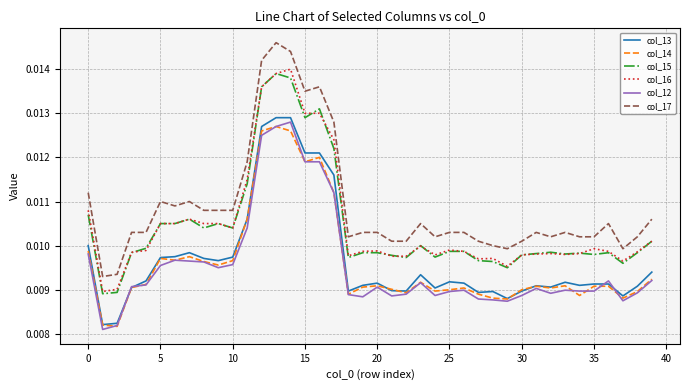

True or false: col_14 has more than 1 interior local peaks.

True